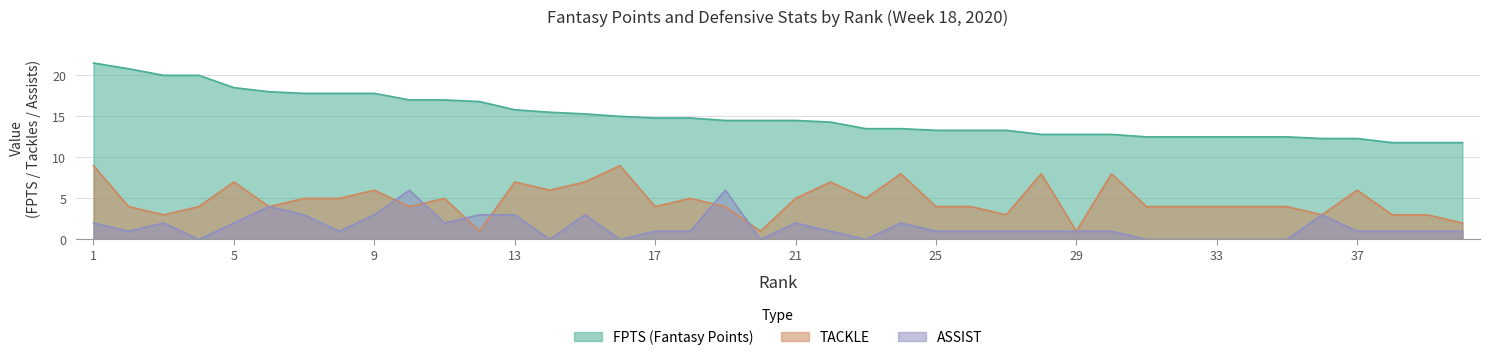

Rank the series by their maximum value, from highest to lowest.

FPTS, TACKLE, ASSIST